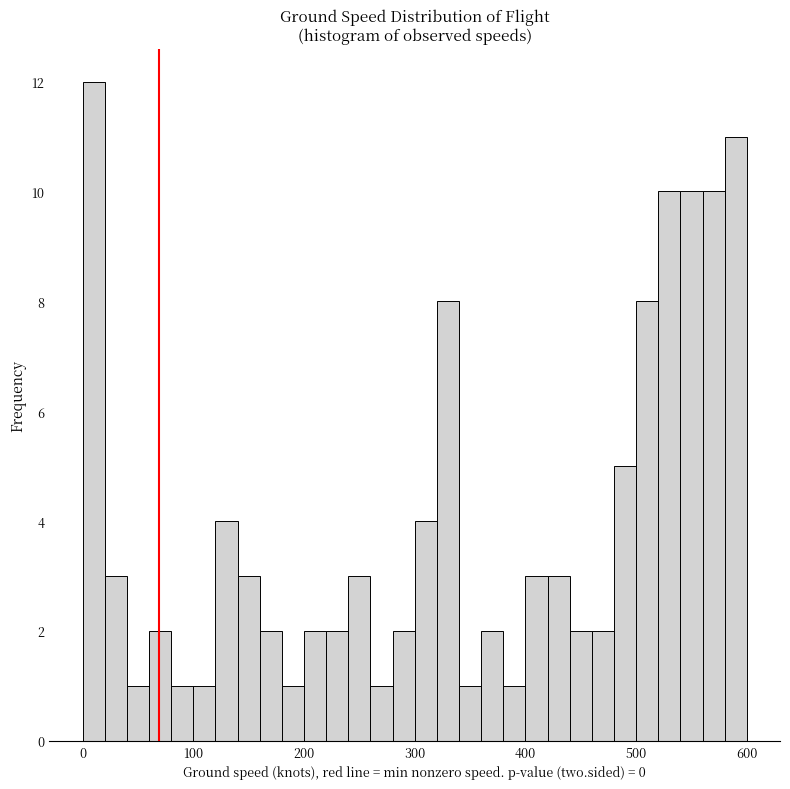

Read against the x-axis, roughly where is the centre of the tallest bar?

10